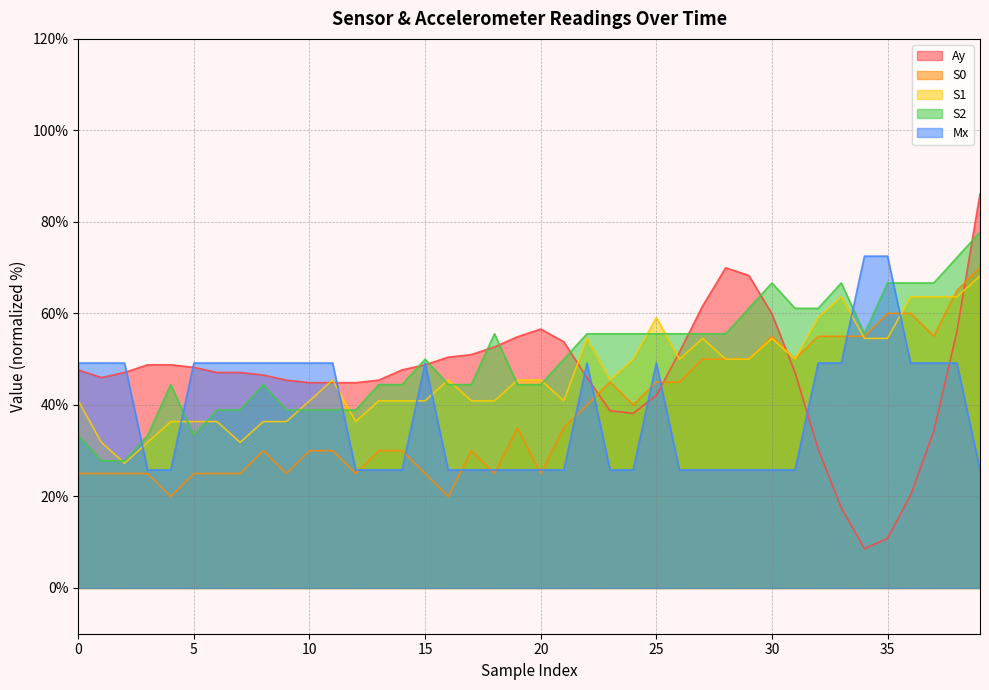

What is the sum of all S0 values?

1535.0